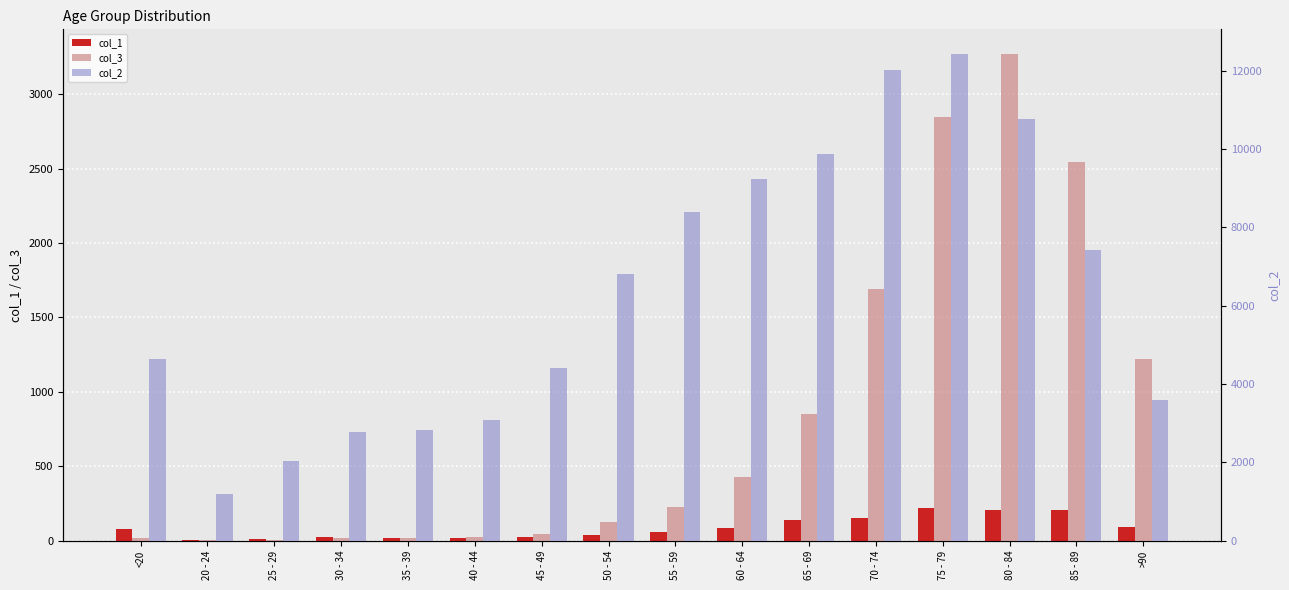

Reading left to right, what are all the values shown in this chart?

col_1: 77	5	14	27	17	20	23	39	59	84	137	153	220	209	206	93
col_3: 18	4	3	17	18	24	47	126	227	426	850	1690	2848	3273	2548	1224
col_2: 4641	1191	2038	2765	2814	3078	4396	6803	8400	9236	9883	12018	12434	10764	7417	3604